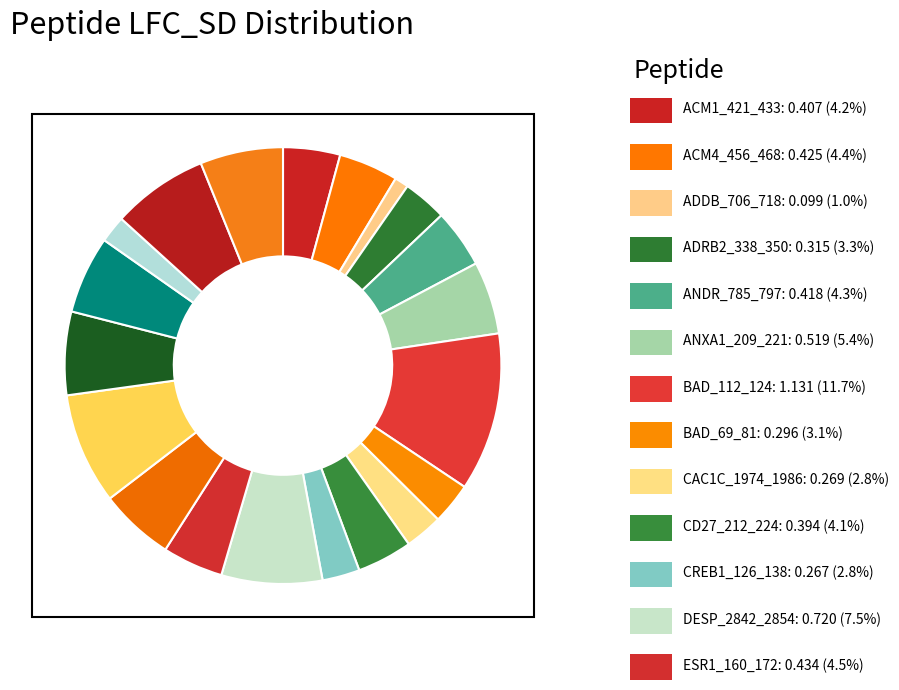

How many slices are in this pie chart?

20